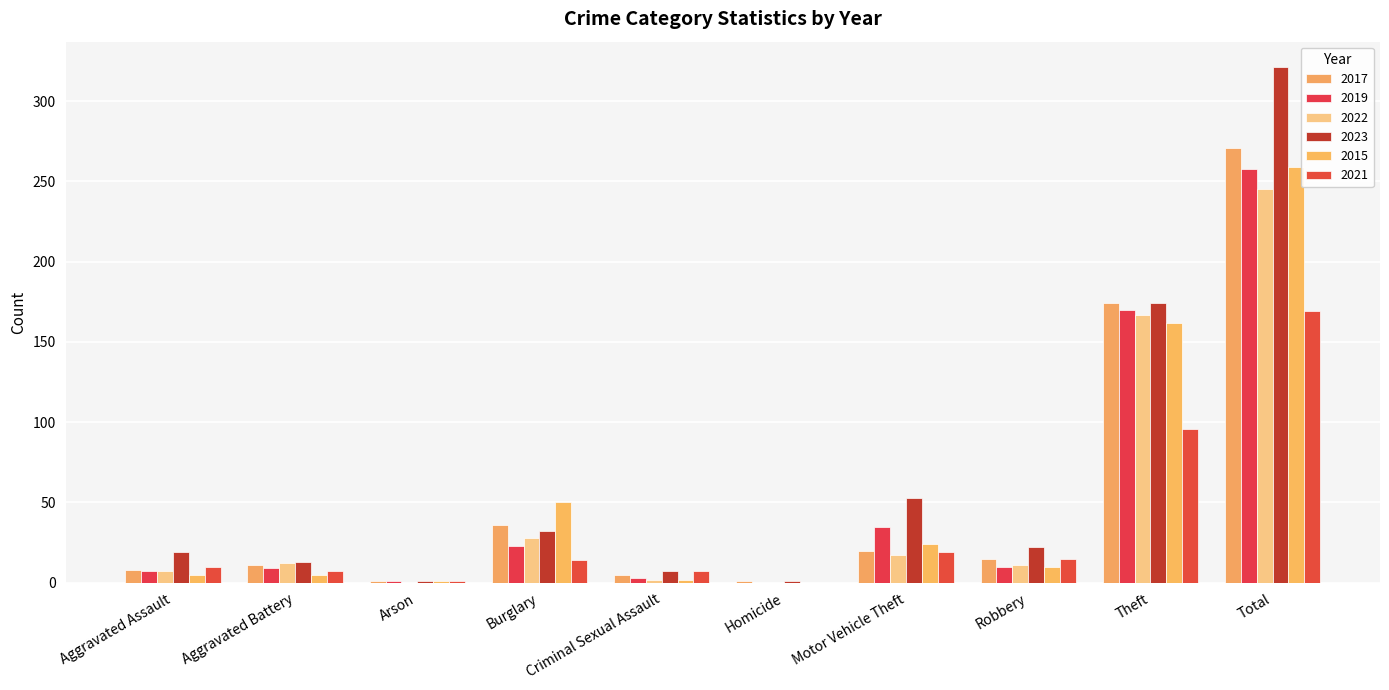

At which category is the sum across all series the highest?

Total